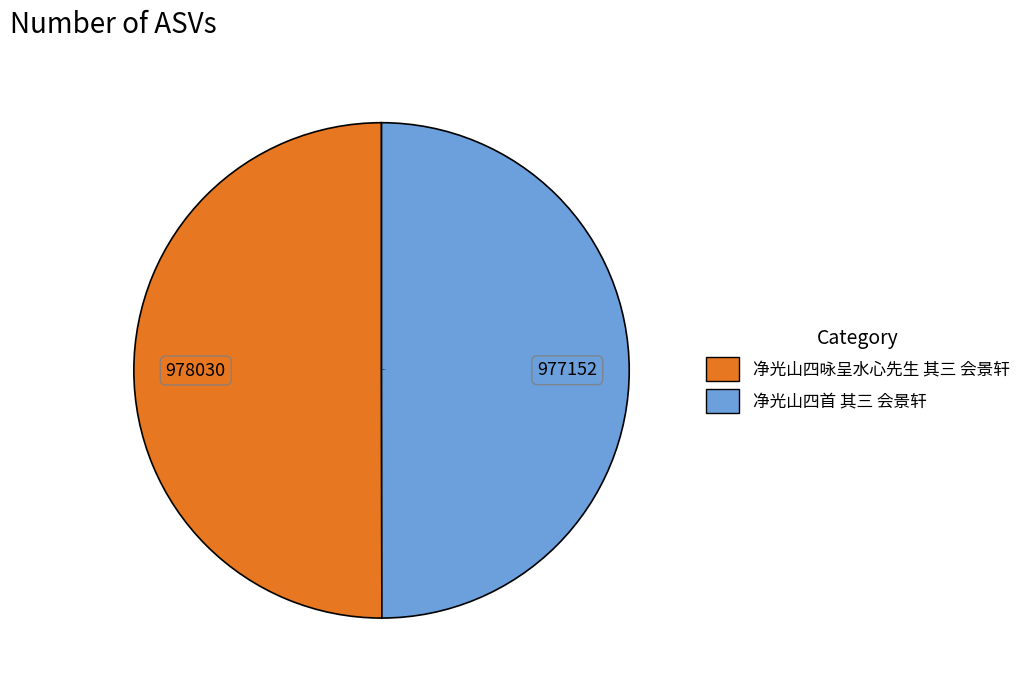

How many segments does this pie chart have?

2